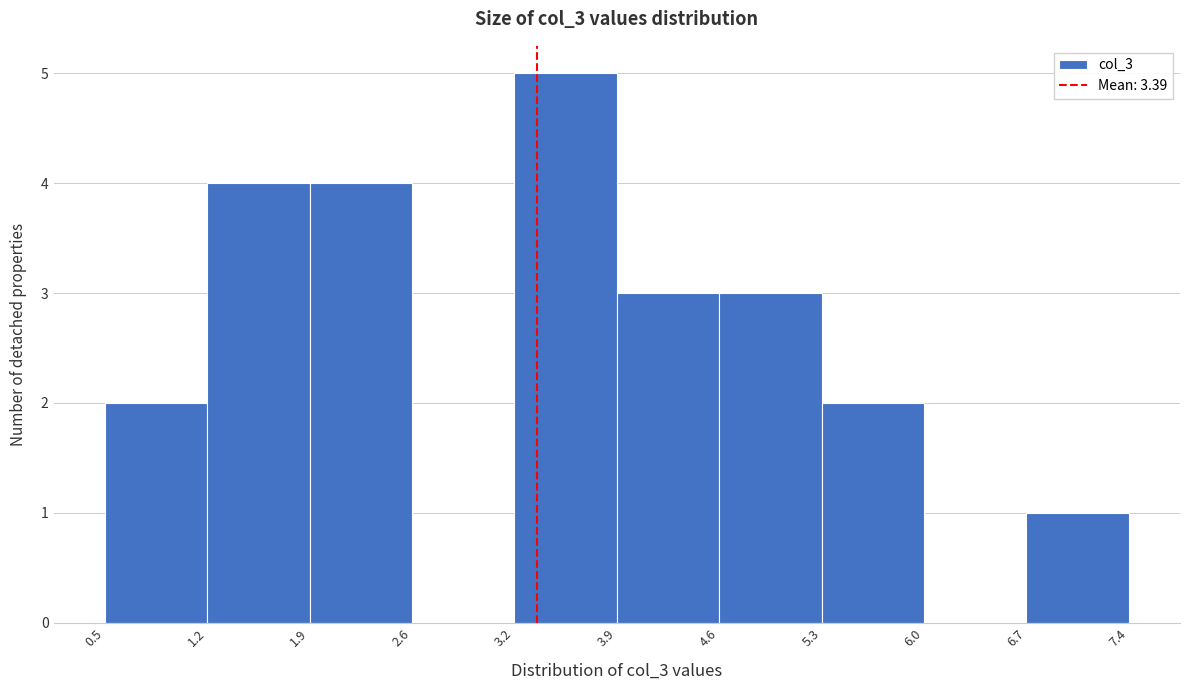

Reading left to right, transcribe this chart: for each bar, give the range it covers on the x-axis and its height. The values are not printed on the chart, so give them approximately, as read against the axis.

0.5 to 1.2: 2
1.2 to 1.9: 4
1.9 to 2.6: 4
2.6 to 3.2: 0
3.2 to 3.9: 5
3.9 to 4.6: 3
4.6 to 5.3: 3
5.3 to 6.0: 2
6.0 to 6.7: 0
6.7 to 7.4: 1